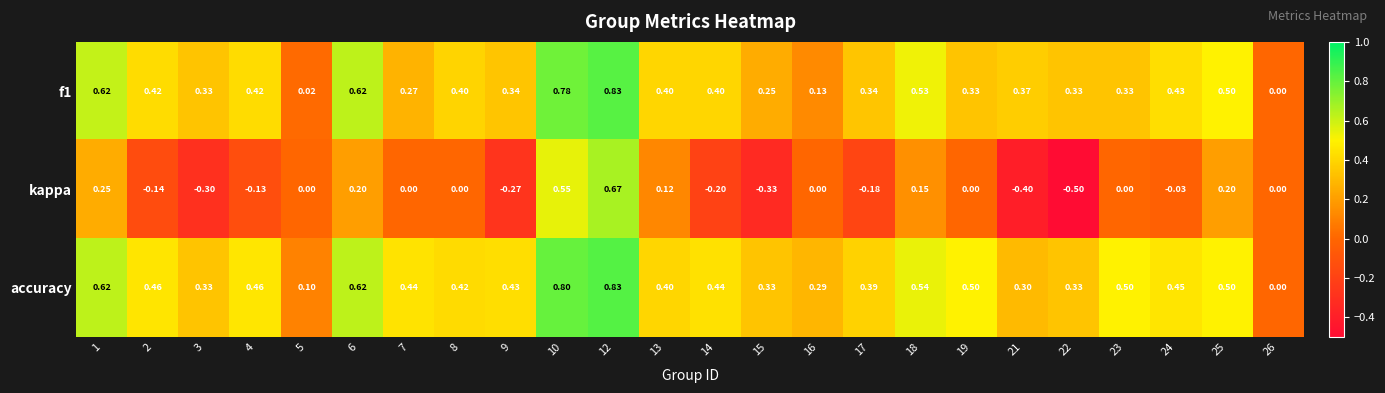

Which series has the largest range (max minus min)?

kappa